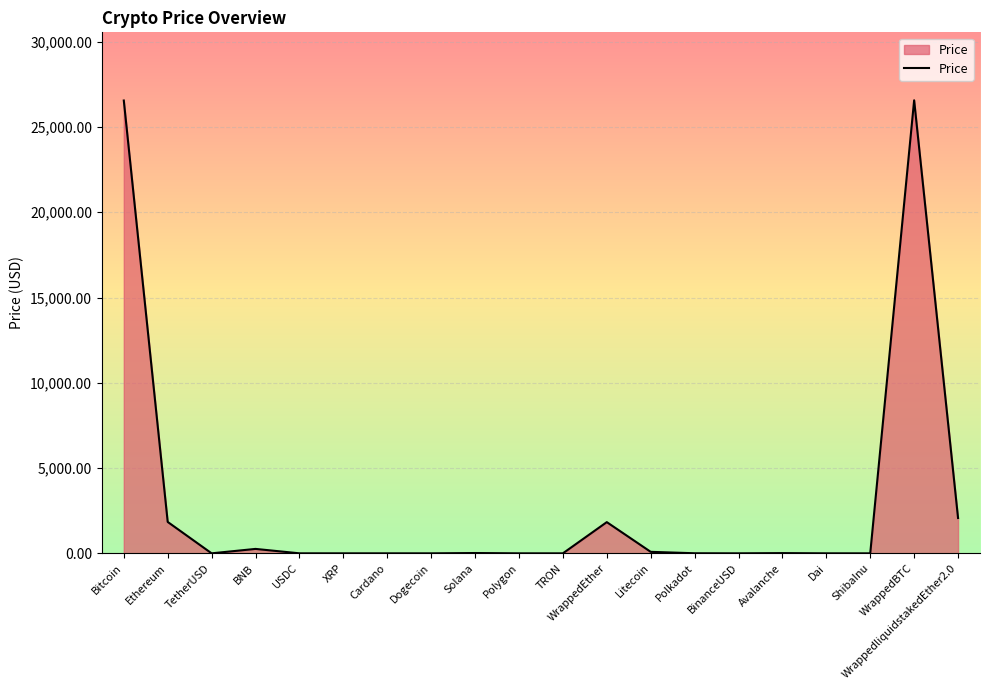

What is the change in value from ShibaInu to WrappedBTC?

+26568.0